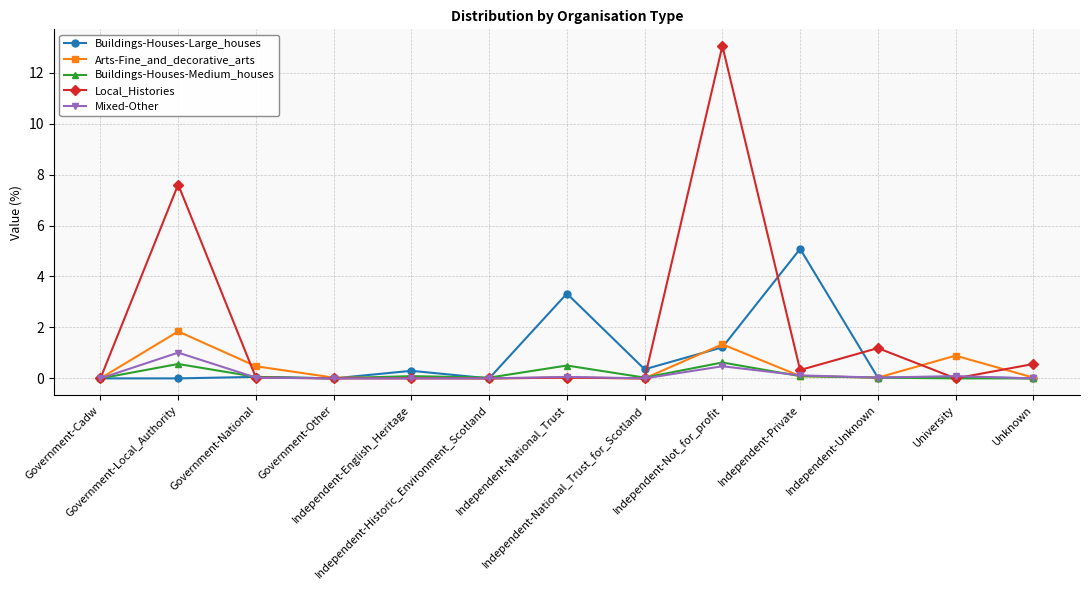

At how many categories does at least one series exceed 9?

1